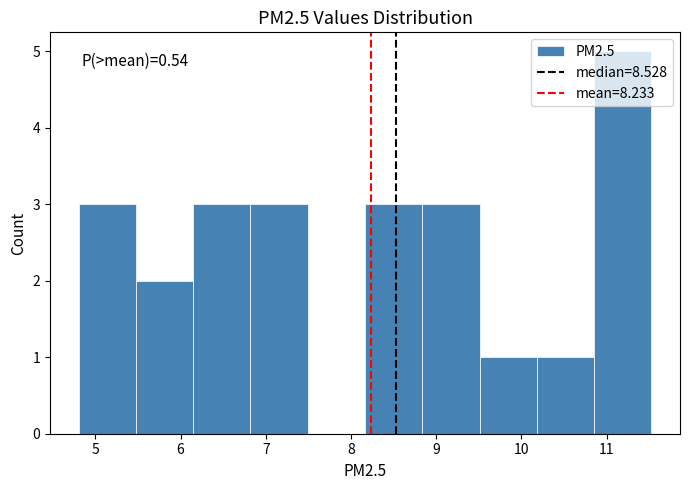

Over which range of the x-axis is the bar tallest?

10.9 to 11.5